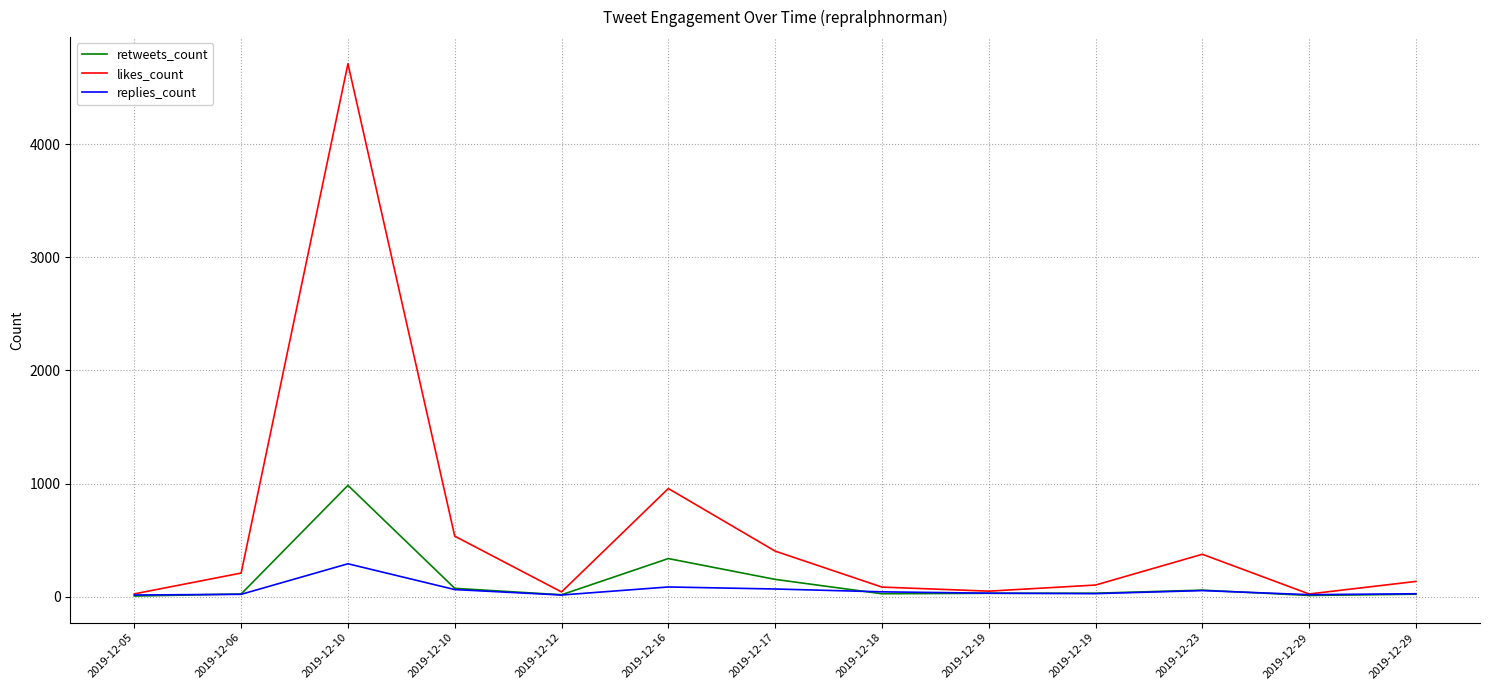

Does the chart display data point markers on the line(s)?

No